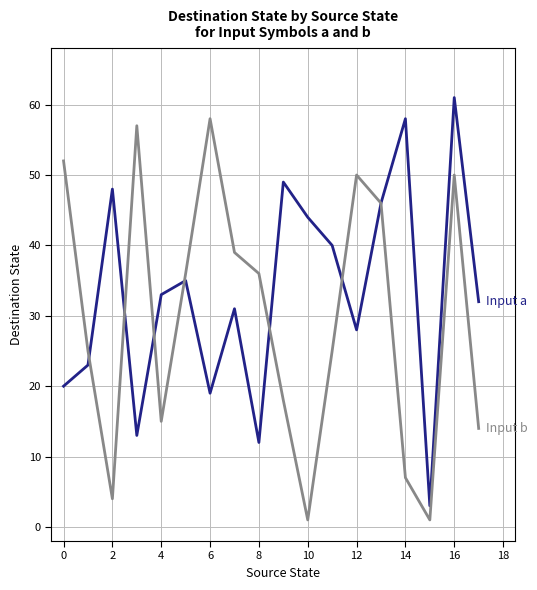

Reading right to left, list all the values displayed in this chart.

Input a: 32	61	3	58	46	28	40	44	49	12	31	19	35	33	13	48	23	20
Input b: 14	50	1	7	46	50	25	1	18	36	39	58	36	15	57	4	25	52